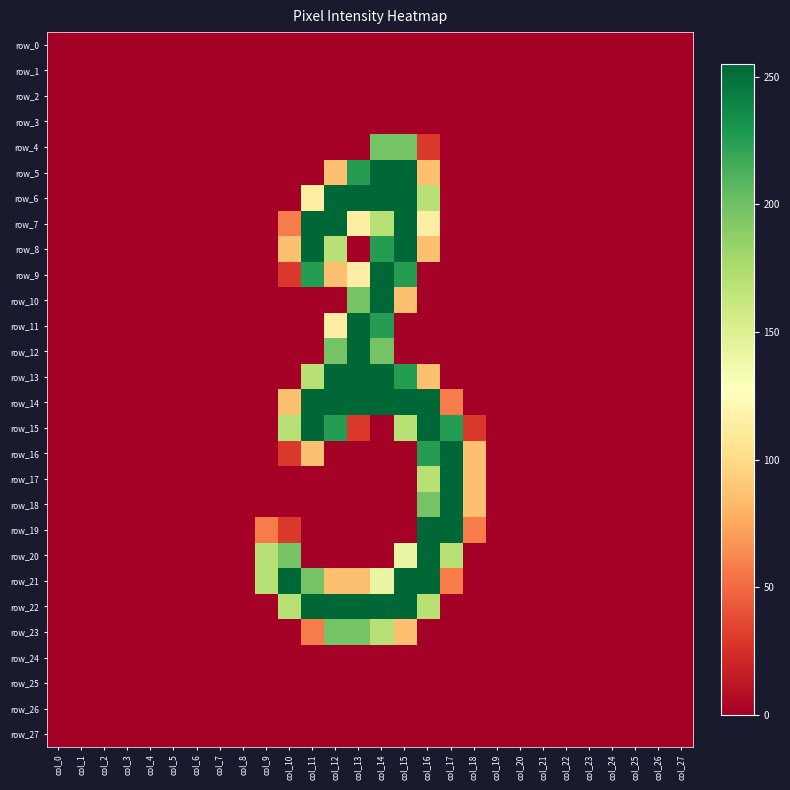

What is the difference between the maximum and second lowest values in the row_21 series?

255